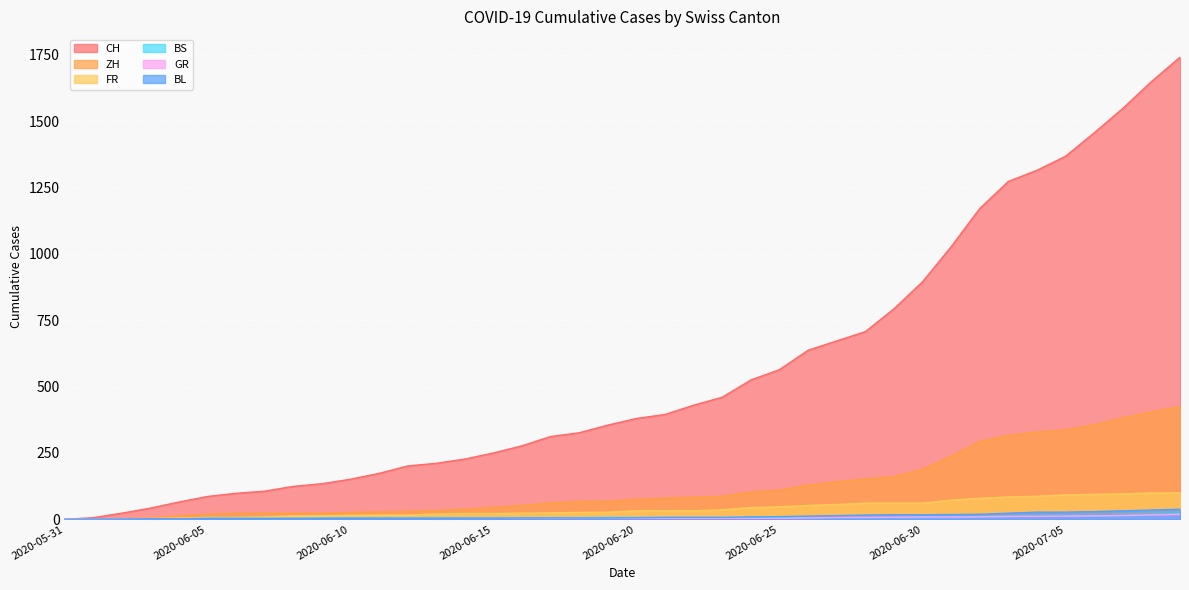

What is the difference between the maximum and minimum values in the ZH series?

424